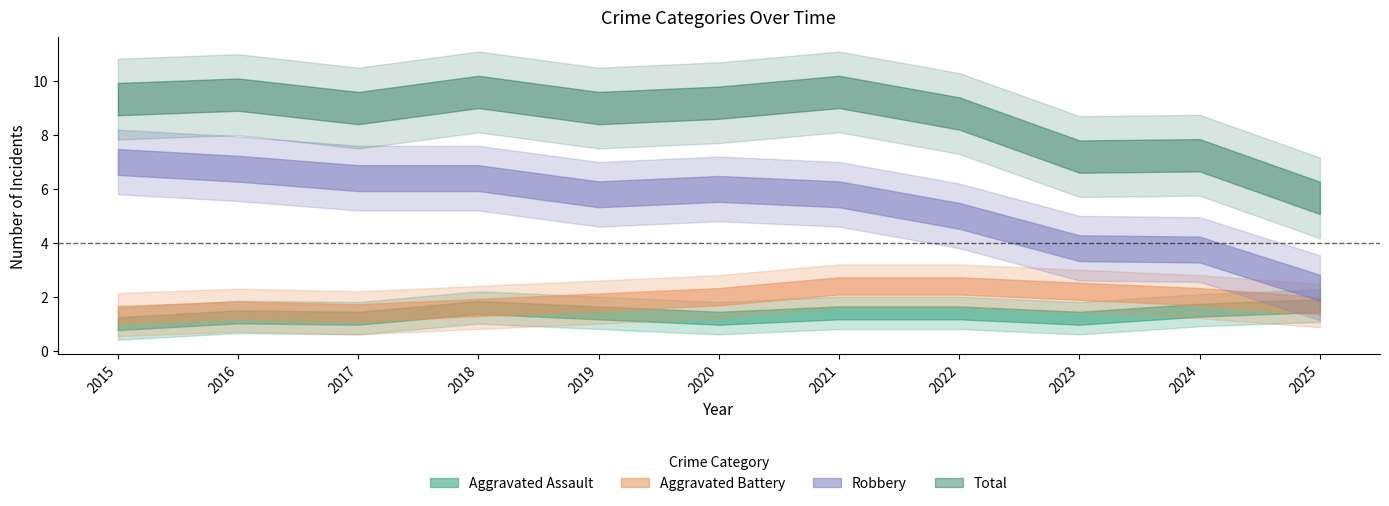

Does the chart have visible grid lines?

No